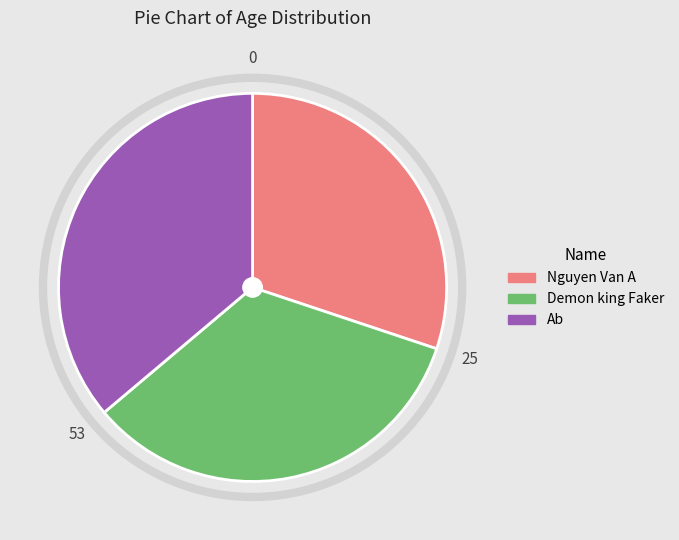

Is there a majority slice in this chart?

No